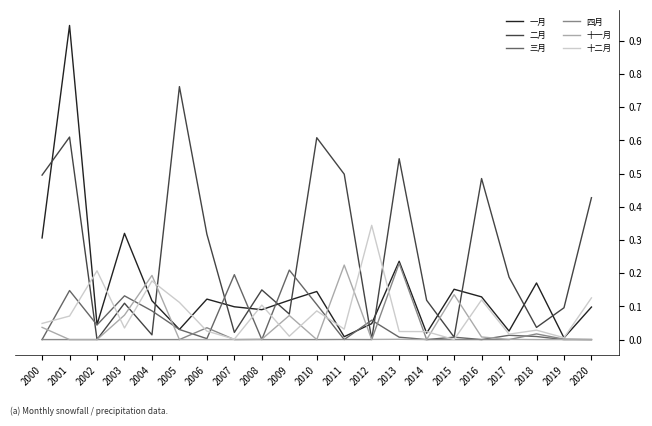

How many lines are shown in the chart?

6